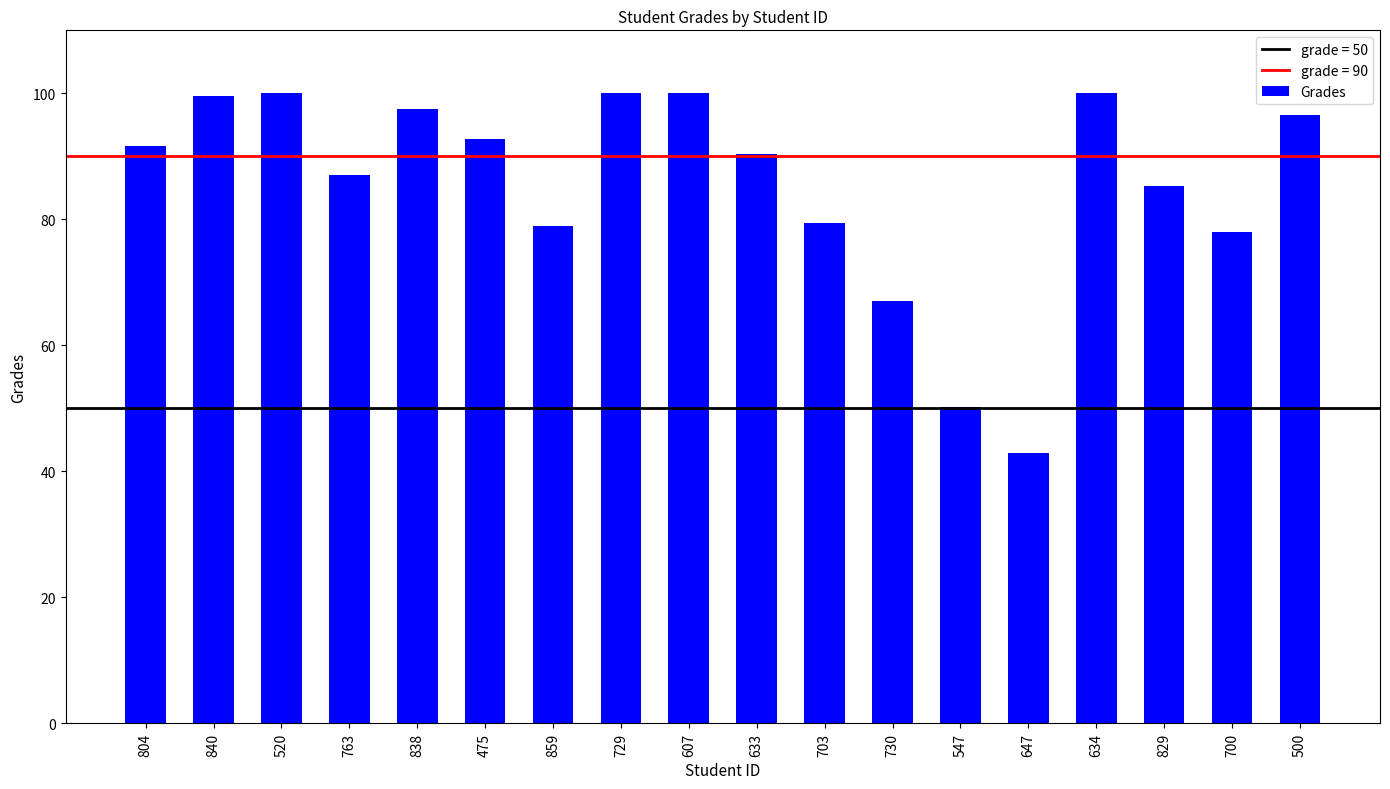

Read the value at 729.

100.0